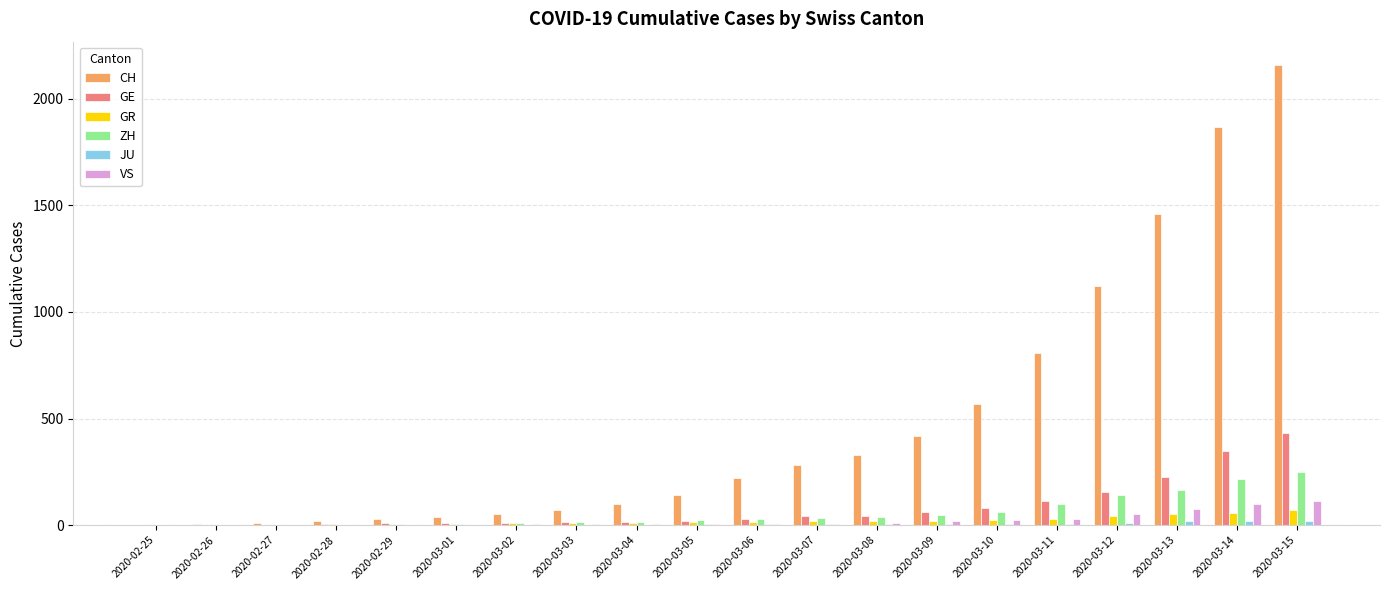

At which category is the sum across all series the highest?

2020-03-15